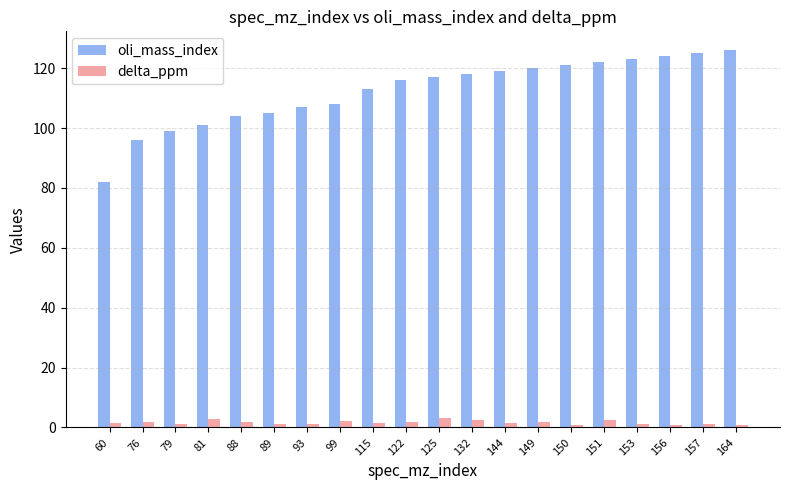

Which series has the largest total across all categories?

oli_mass_index